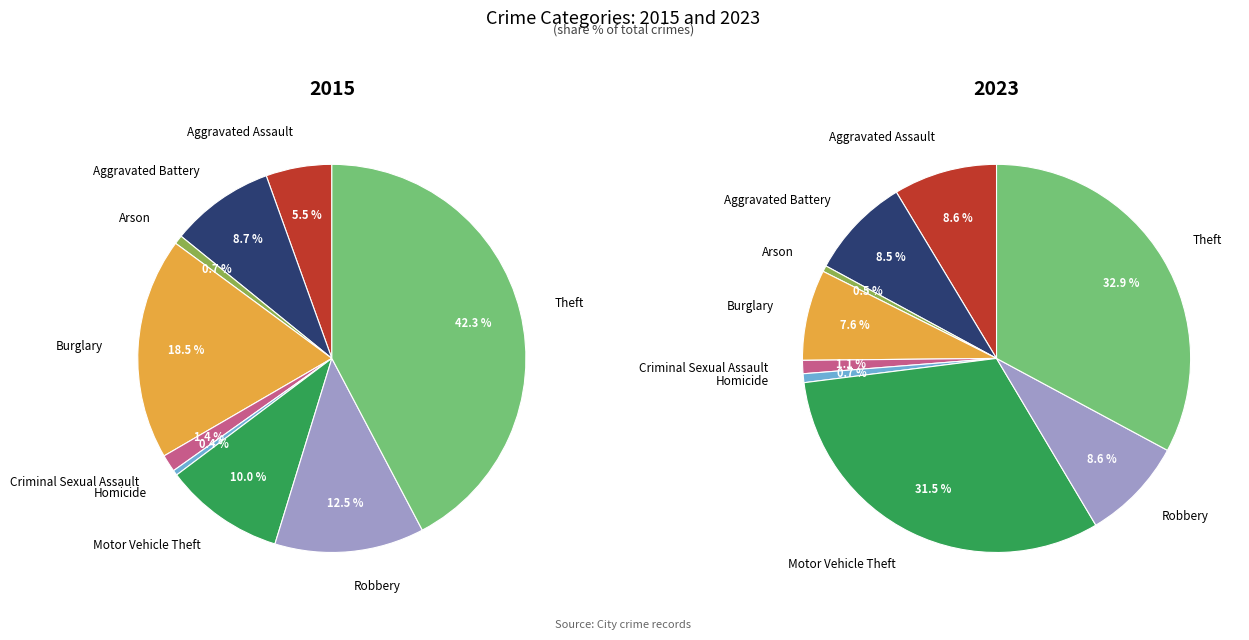

How many slices are in this pie chart?

9